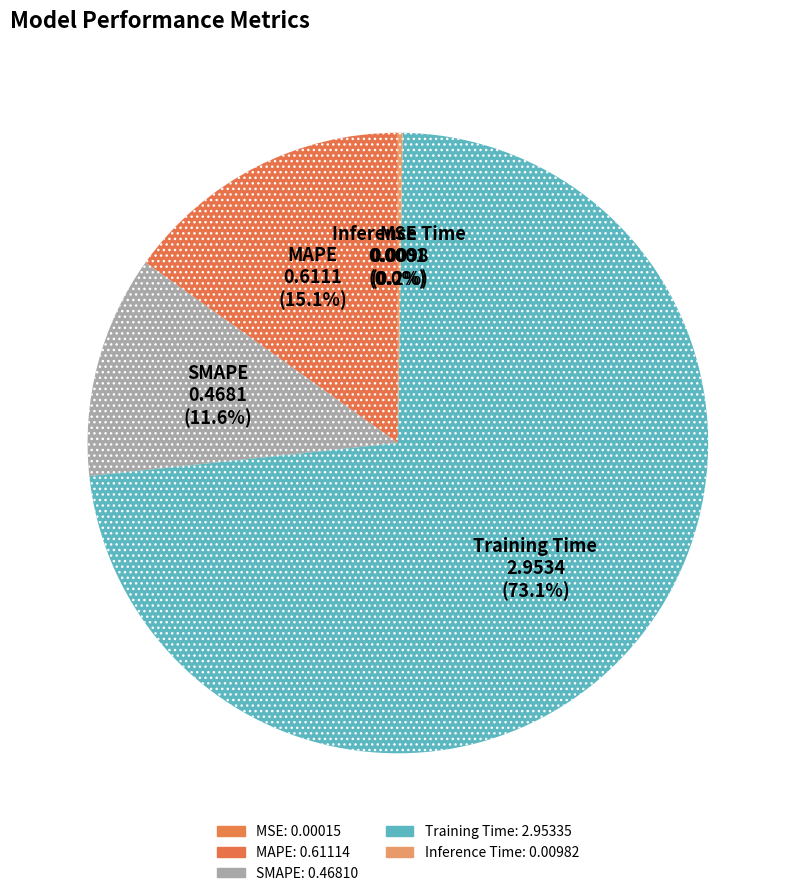

How many slices are in this pie chart?

5